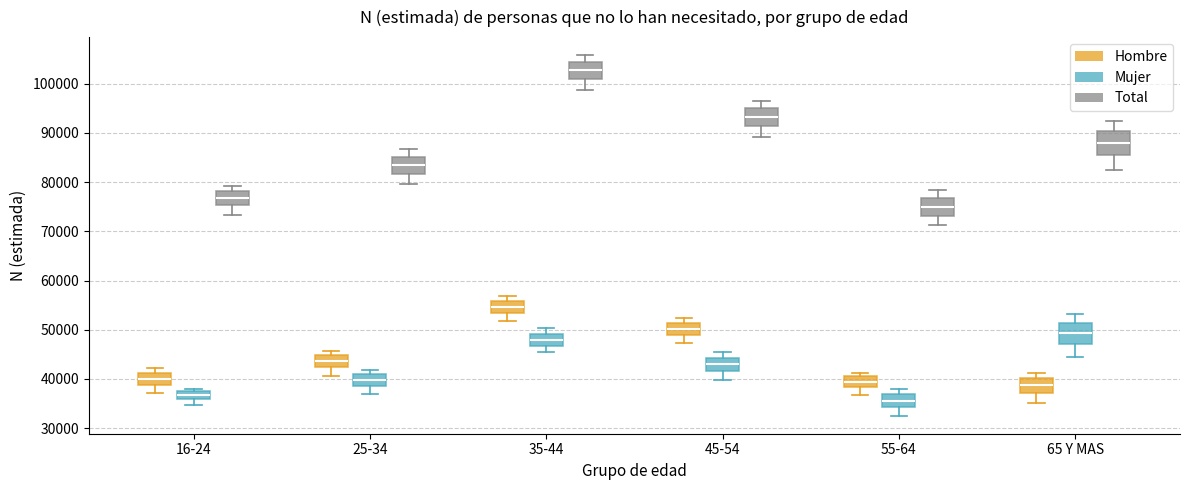

Where does the median line of the box for 45-54 (Total) sit on the y-axis? The values are not printed on the chart, so give them approximately, as read against the axis.

93000